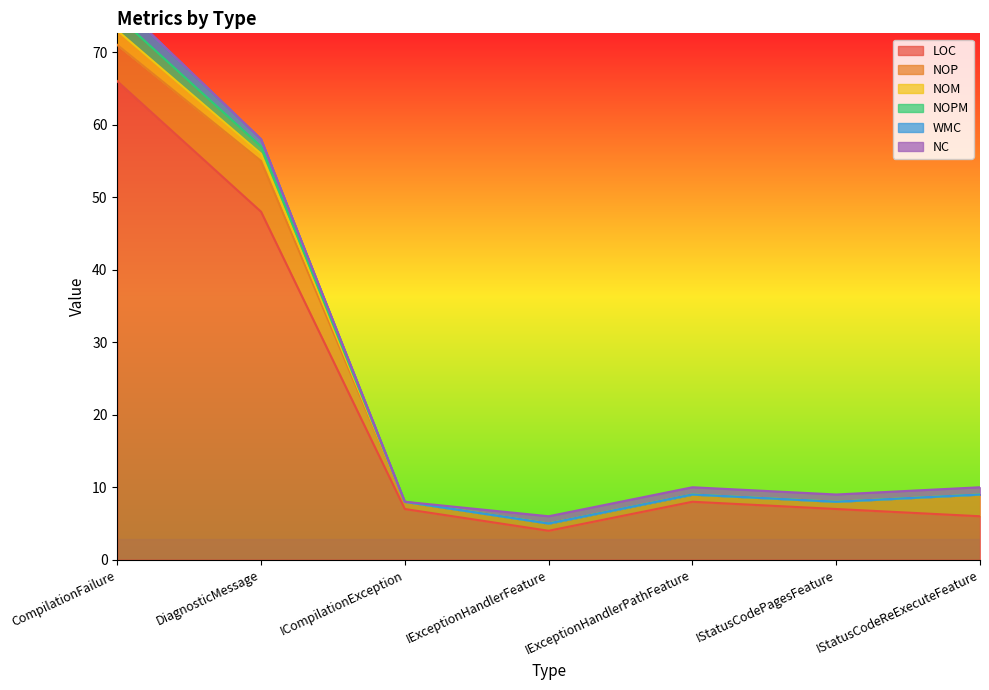

True or false: NOPM and WMC intersect in this chart.

False